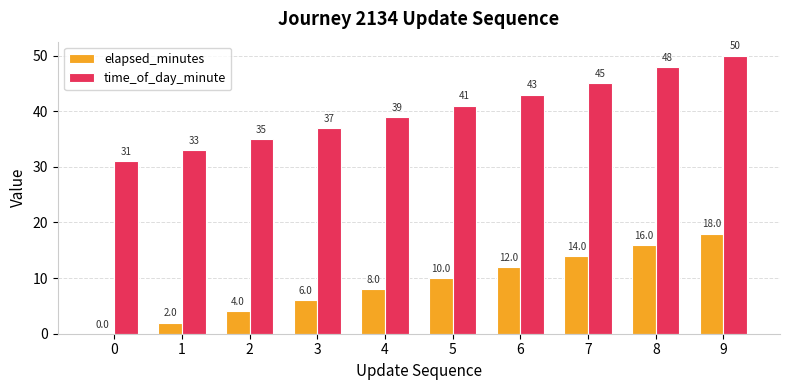

What are all the series names shown in the legend?

elapsed_minutes, time_of_day_minute